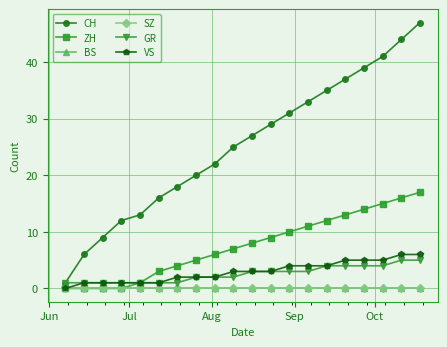

Is this an area chart (filled region under the line)?

No